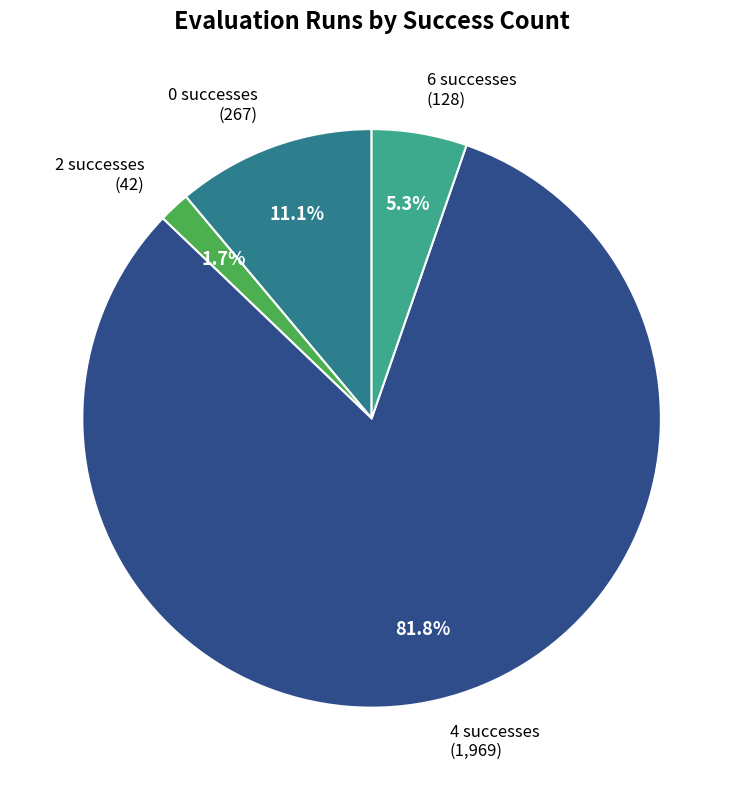

Does 0 account for over 50% of the chart?

No